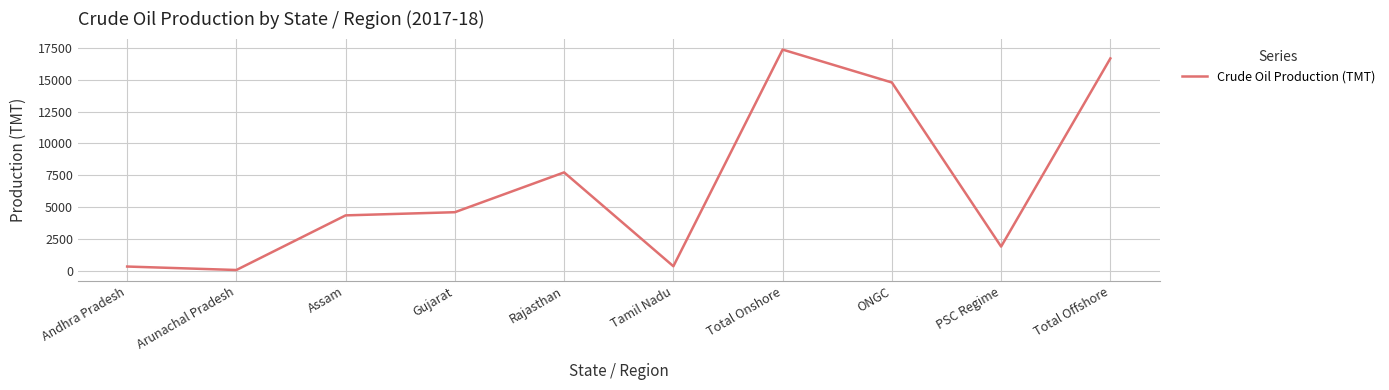

Where is the data nearest to the value 8709?

Rajasthan